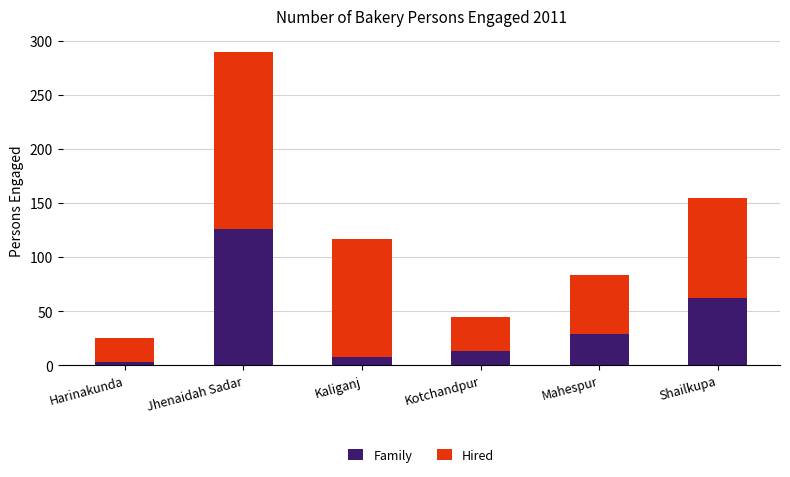

What is the value of the Family bar at the 5th from the left?

29